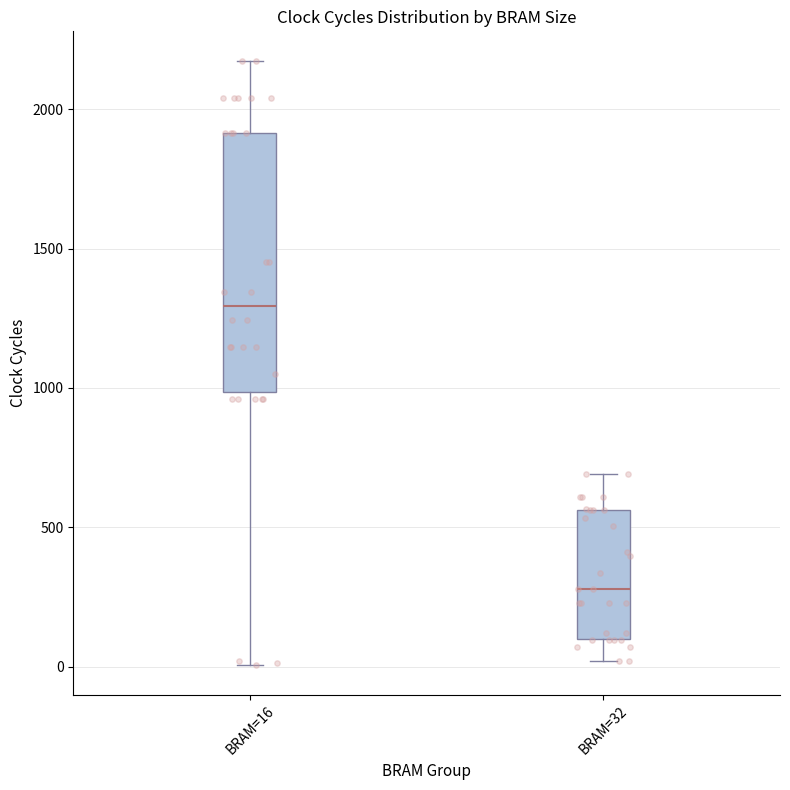

Which box has the highest median line?

BRAM=16